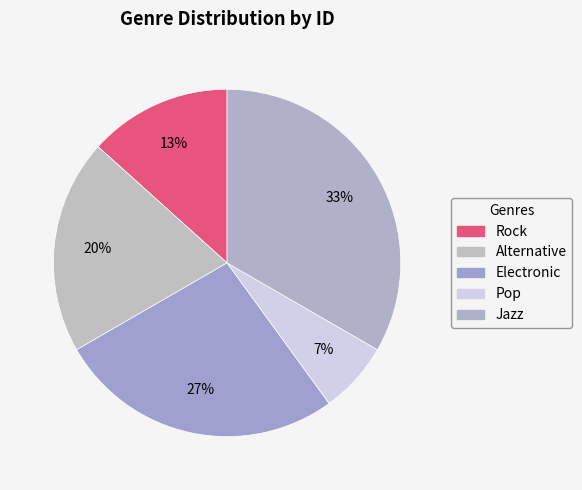

To the nearest percent, what is the average slice percentage?

20%